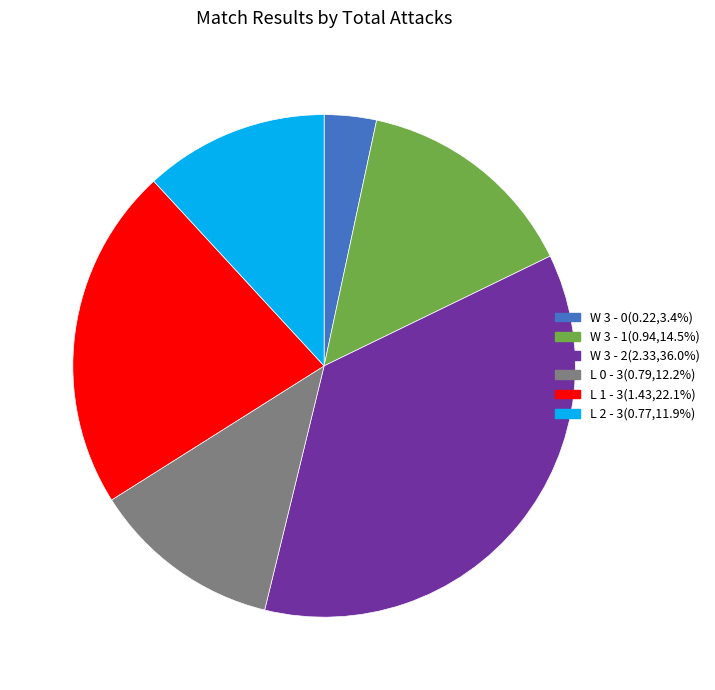

How many slices are in this pie chart?

6